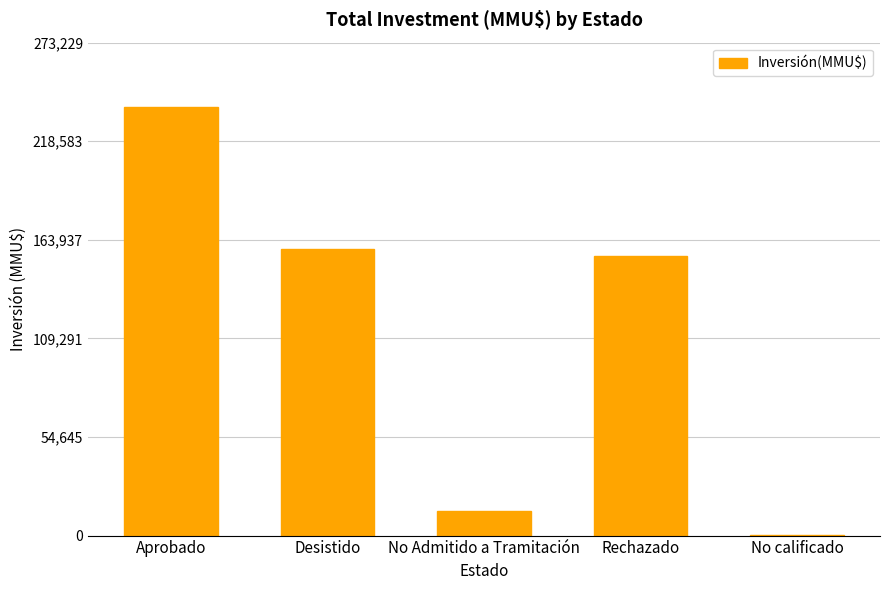

Is it true that the value at No Admitido a Tramitación is 13900?

True